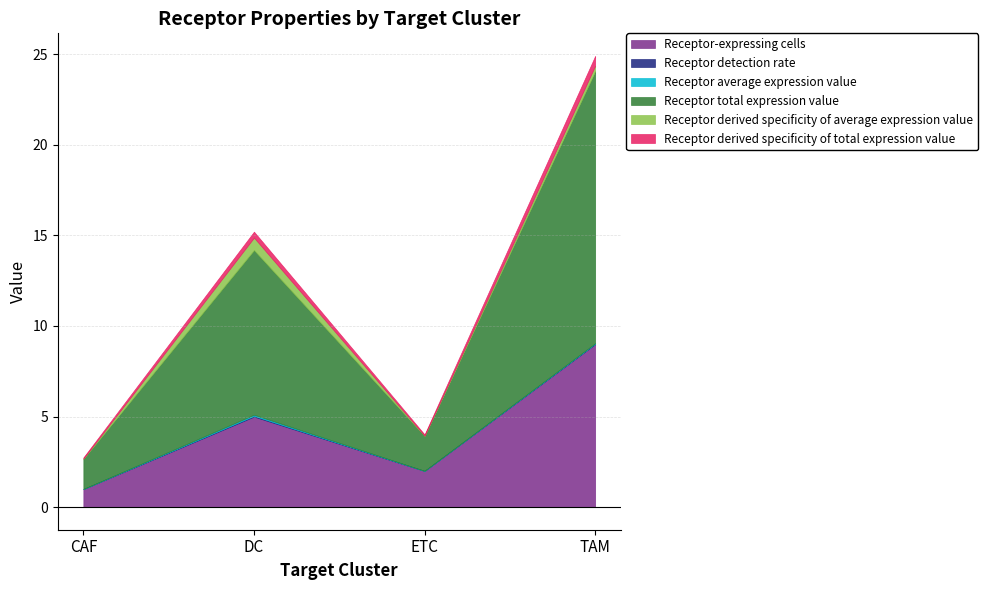

Is the value of Receptor derived specificity of total expression value at TAM greater than the value of Receptor average expression value at ETC?

Yes